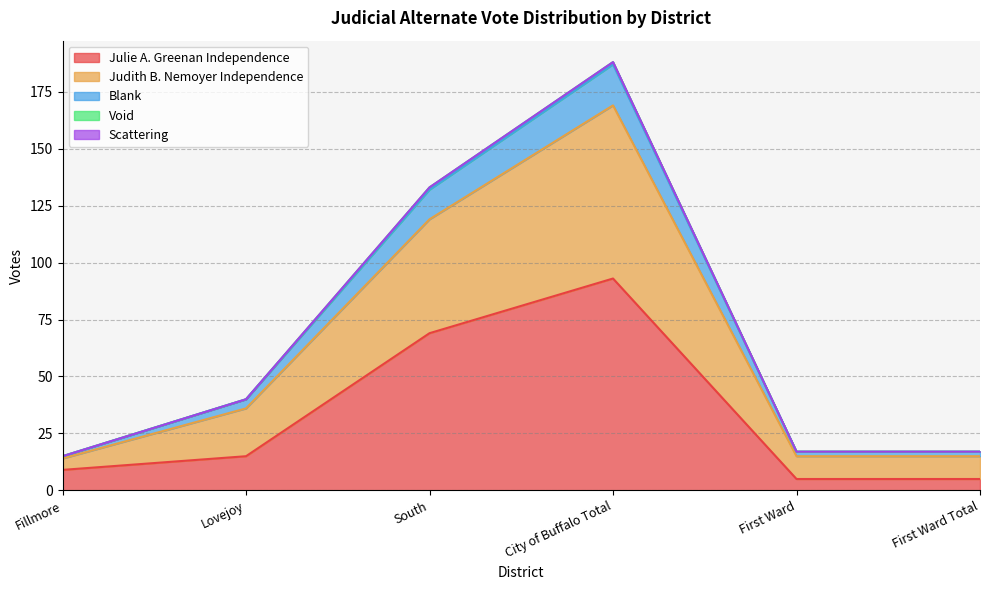

True or false: Julie A. Greenan Independence and Blank cross at least once.

False